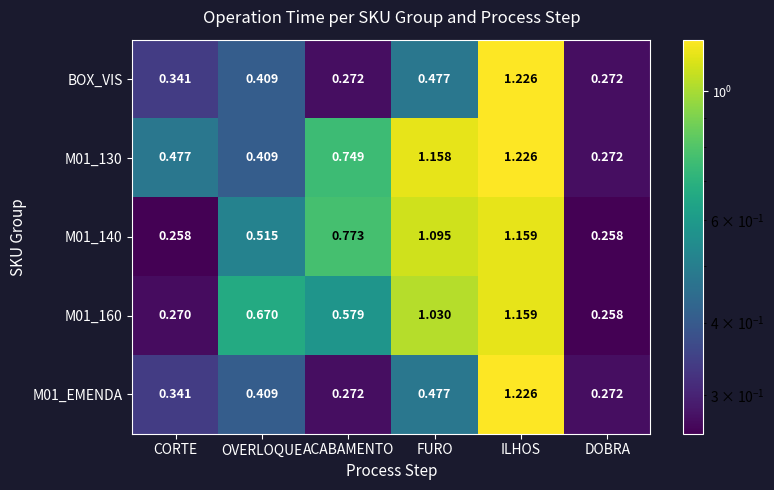

At which category does the chart reach its peak across all series?

ILHOS